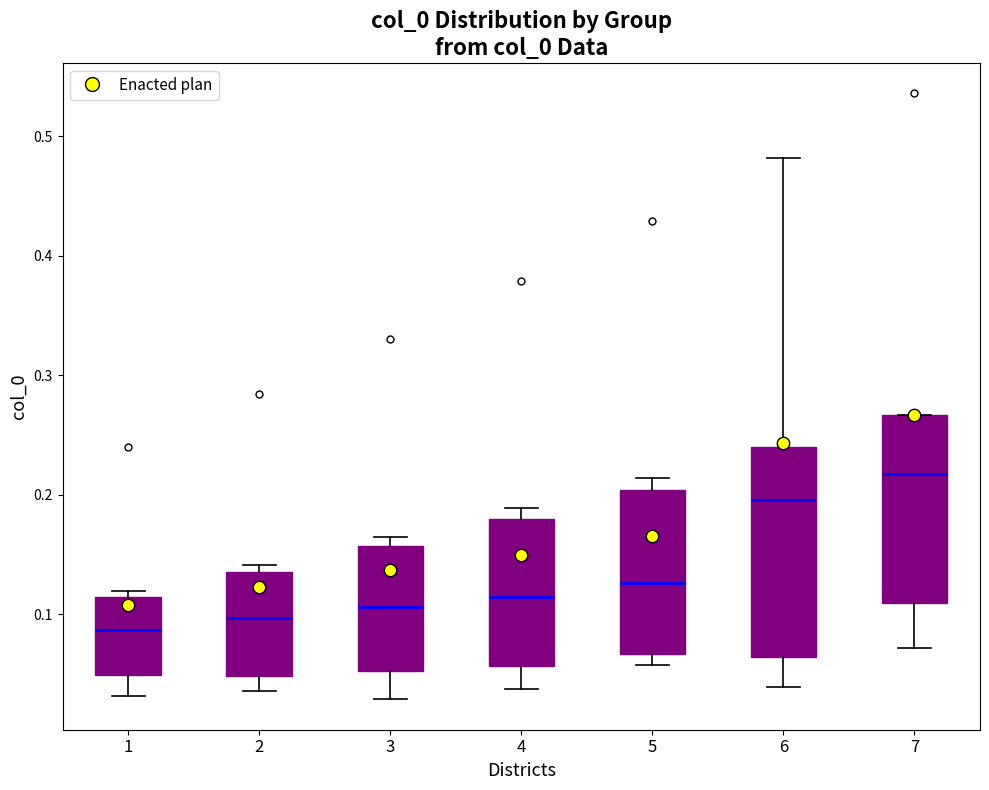

Reading left to right, transcribe this box plot: for each box, give where its median line is, the range the box spans, and where its two whiskers end, as read against the y-axis. The values are not printed on the chart, so give them approximately, as read against the axis.

1: median 0.09, box 0.05 to 0.11, whiskers 0.03 to 0.12
2: median 0.10, box 0.05 to 0.14, whiskers 0.04 to 0.14 (just above the box's upper edge)
3: median 0.11, box 0.05 to 0.16, whiskers 0.03 to 0.16 (just above the box's upper edge)
4: median 0.11, box 0.06 to 0.18, whiskers 0.04 to 0.19
5: median 0.13, box 0.07 to 0.20, whiskers 0.06 to 0.21
6: median 0.20, box 0.06 to 0.24, whiskers 0.04 to 0.48
7: median 0.22, box 0.11 to 0.27, whiskers 0.07 to 0.27